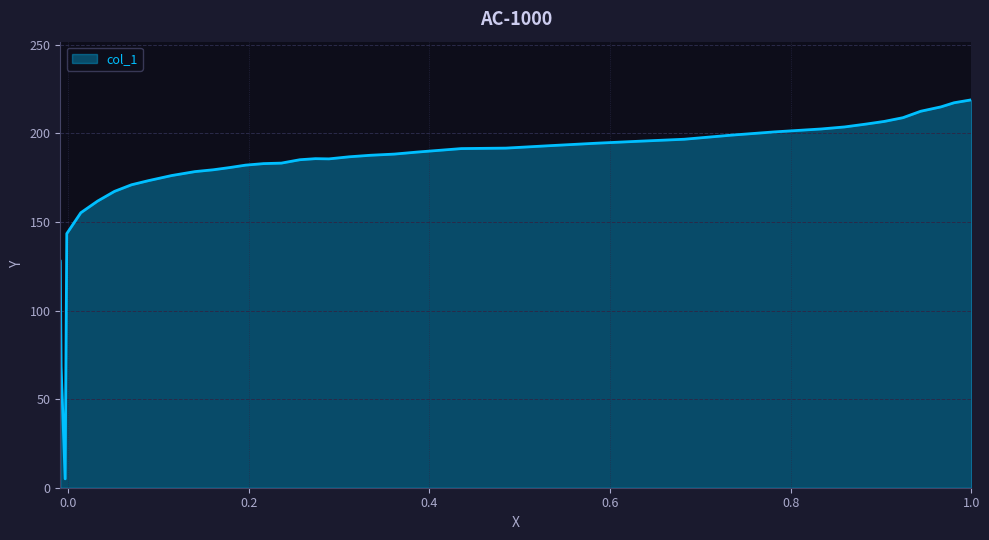

What is the maximum value shown in the chart?

219.0